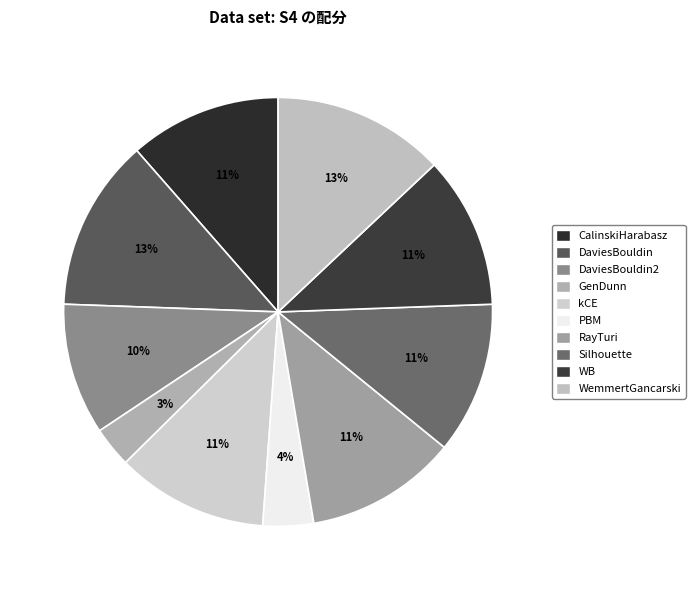

Which slice is the largest?

DaviesBouldin